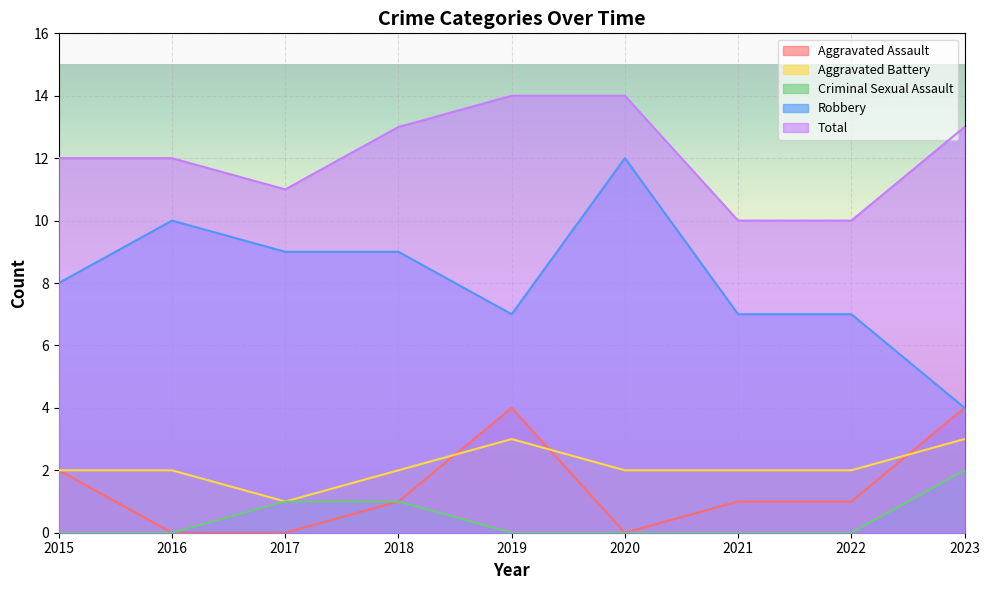

The Aggravated Assault series shows 0 at 2020. True or false?

True